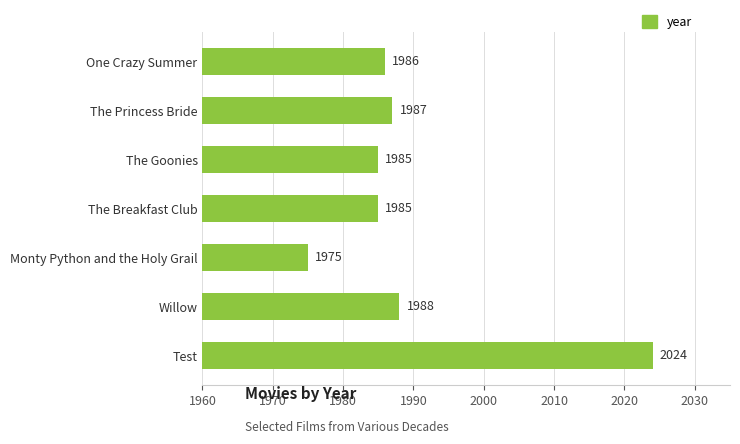

What is the sum of all values?

13930